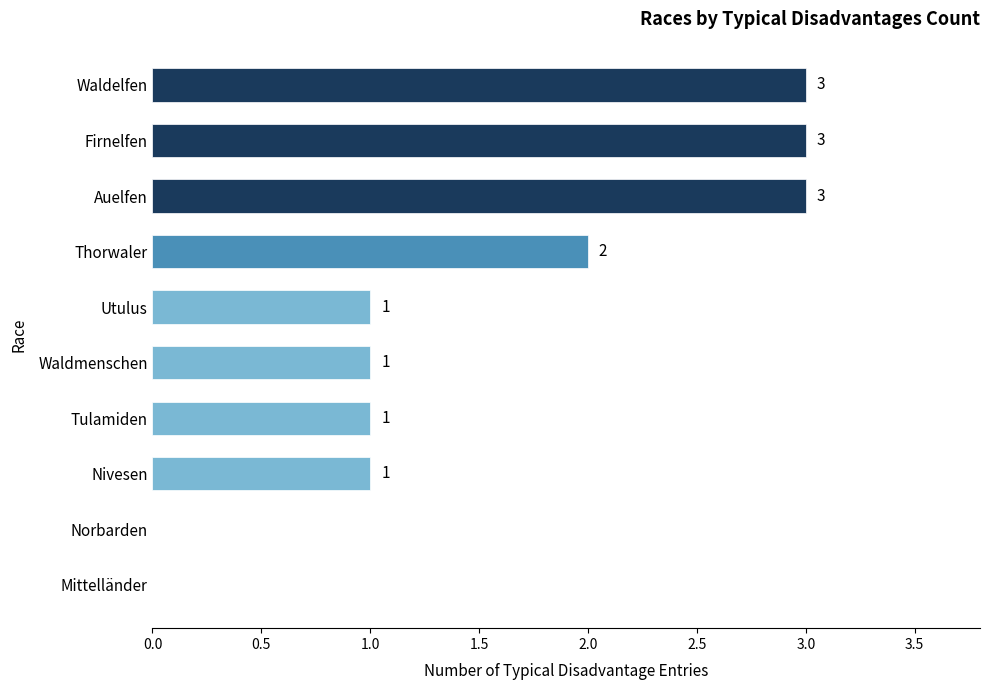

How many values are between 1 and 3?

8